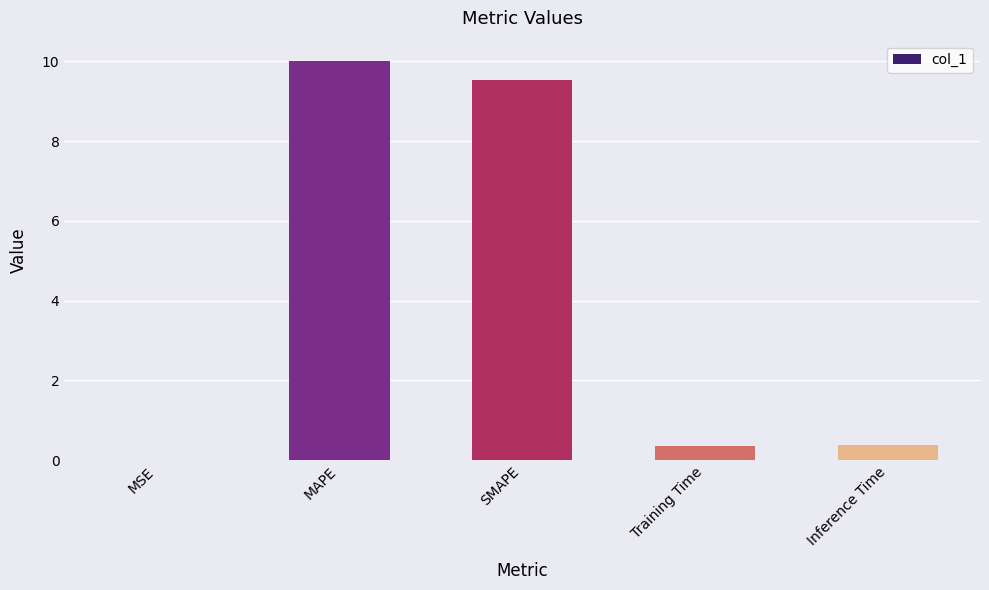

Which category has the highest value across all series?

MAPE